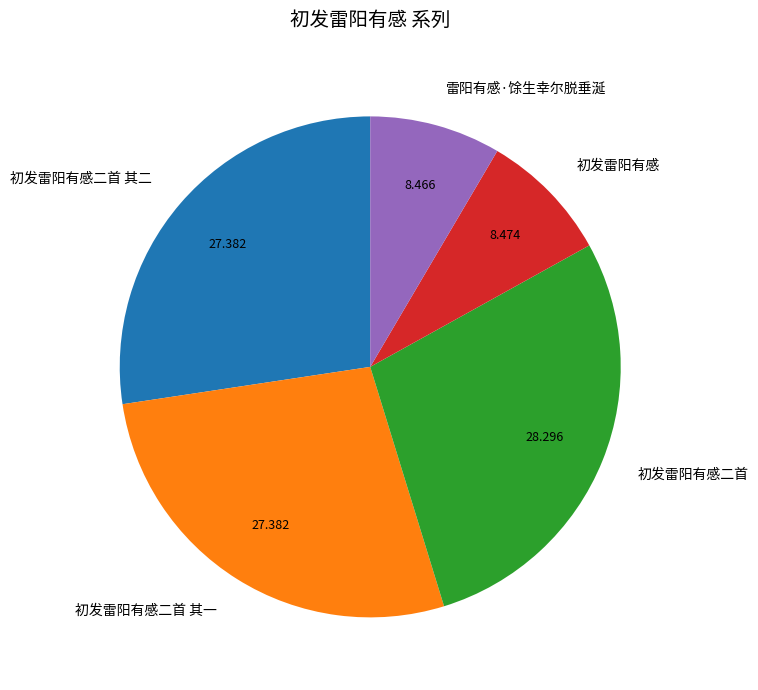

Is it true that 初发雷阳有感二首 其二 is 27% of the pie?

True